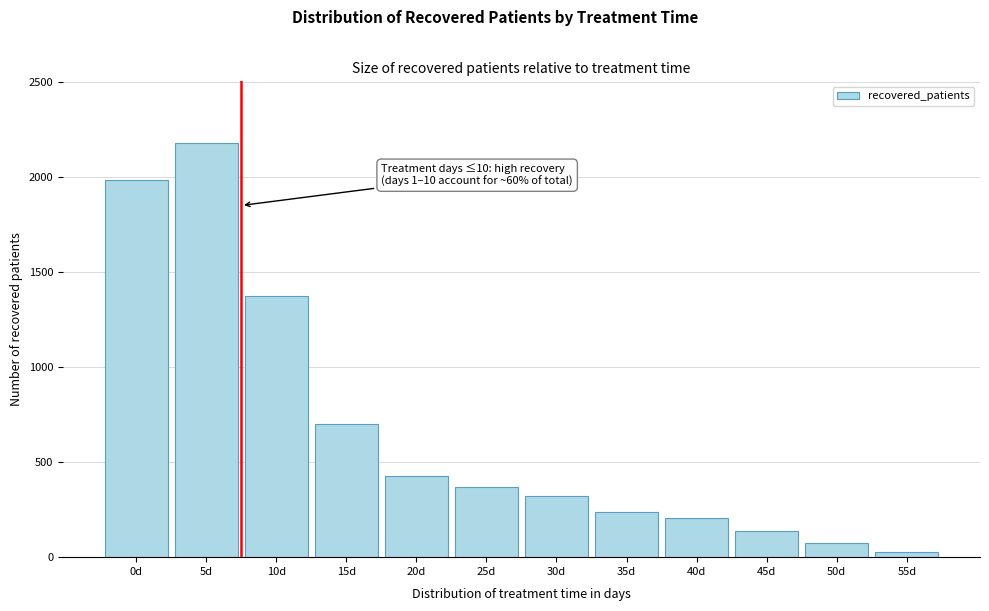

Reading left to right, list all the values displayed in this chart.

1986	2176	1374	698	428	371	320	237	204	137	75	27